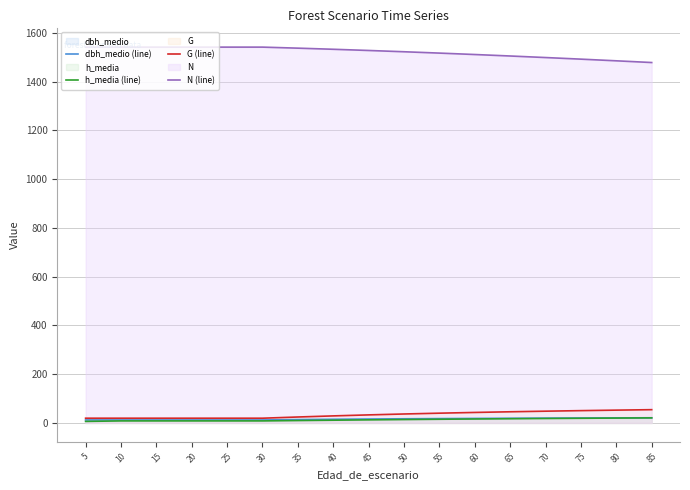

What is the value of the G (line) point at the 17th from the left?

54.4